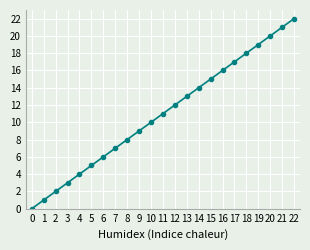

What value does the data have at 18?

18